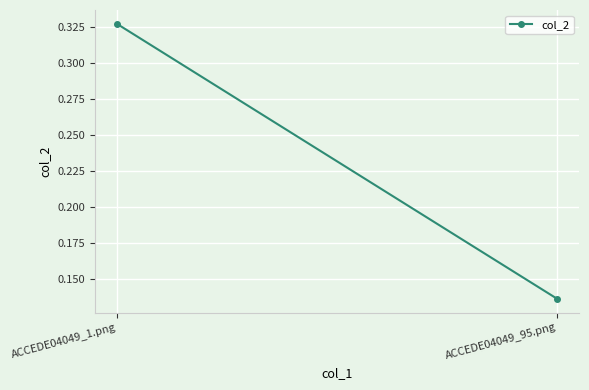

What is the label of the 2nd point from the left?

ACCEDE04049_95.png